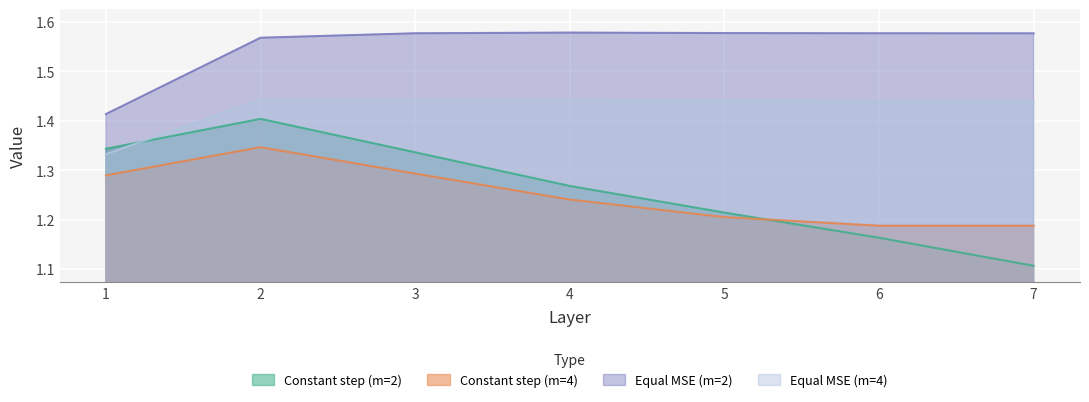

Is it true that Constant step (m=2) equals 1.3 at 4?

True